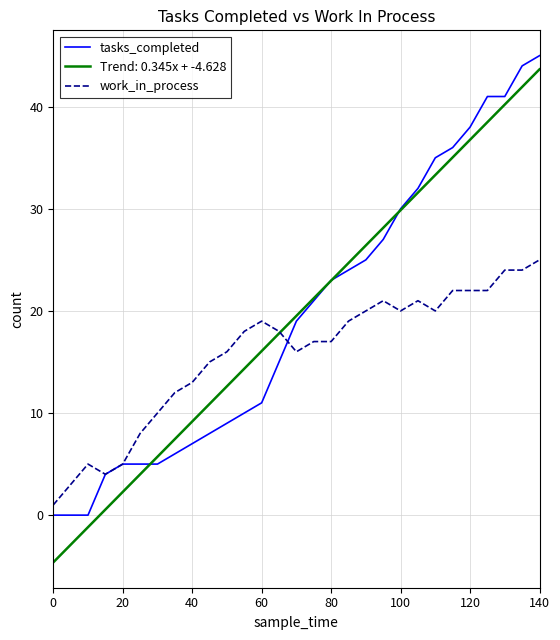

True or false: work_in_process has more than 2 points higher than both neighbors.

True